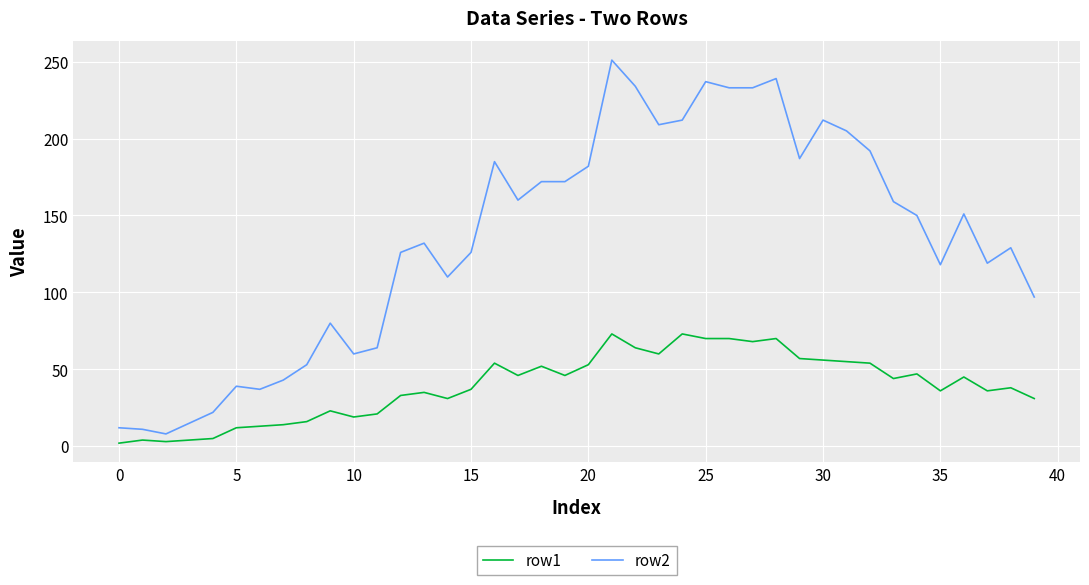

List the series in order of their peak value, lowest first.

row1, row2